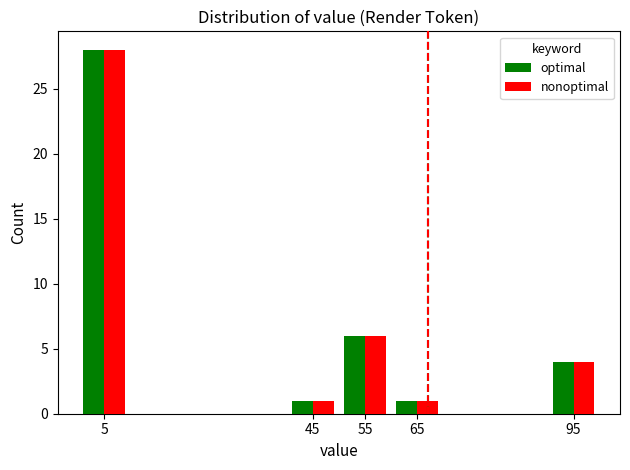

Is the value of optimal at 55 greater than the value of nonoptimal at 65?

Yes